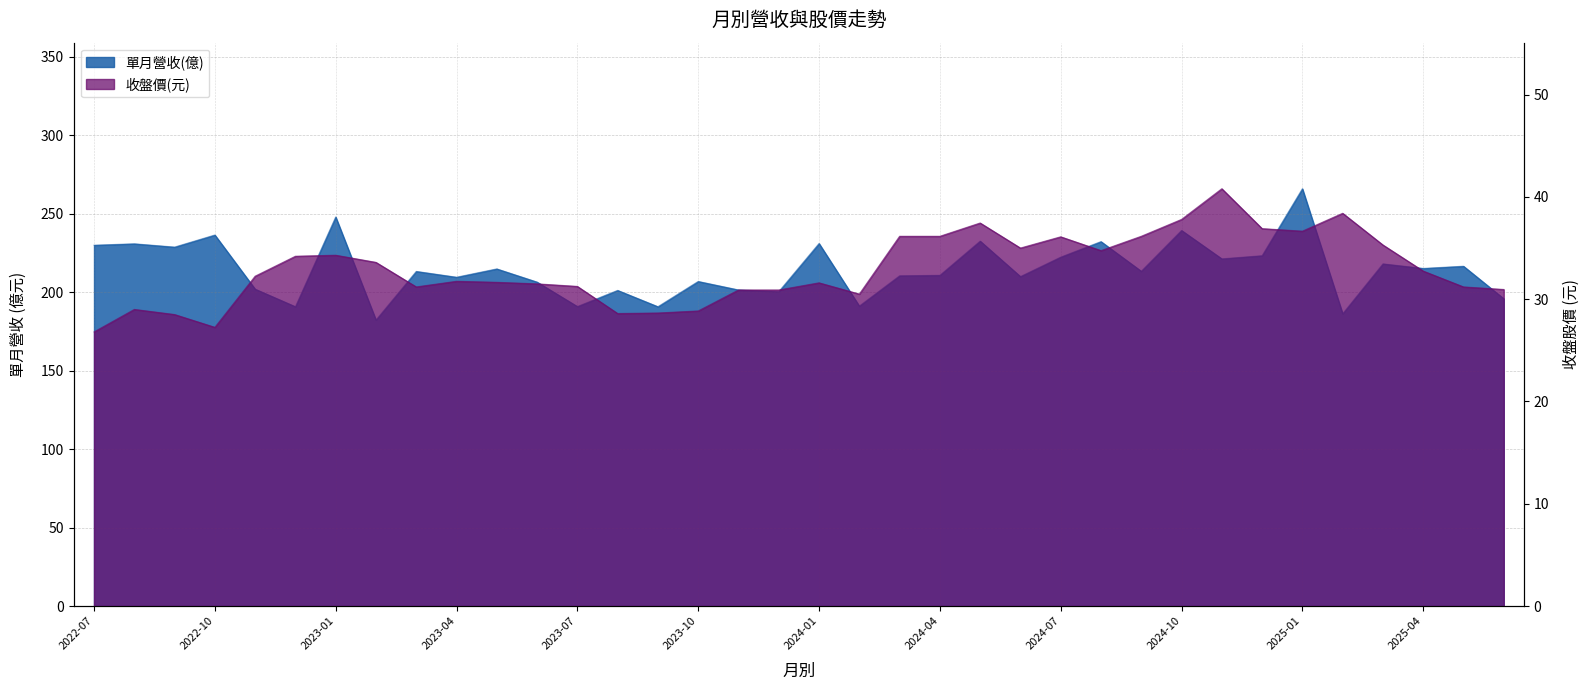

What position from the right is 2023-09?

22